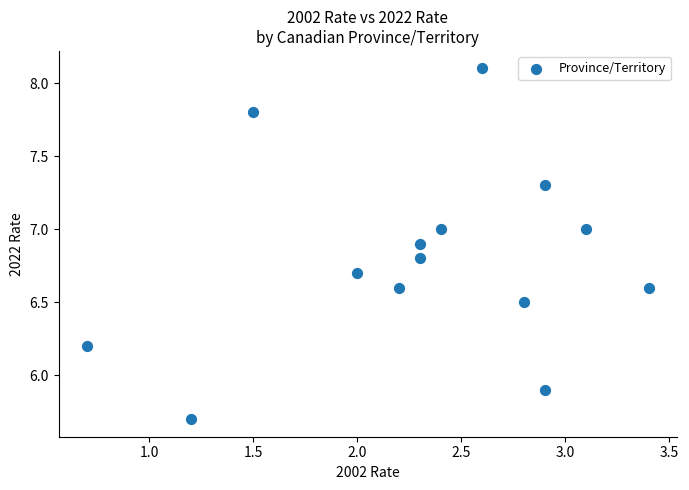

What is the range of Y values (max minus min)?

2.4